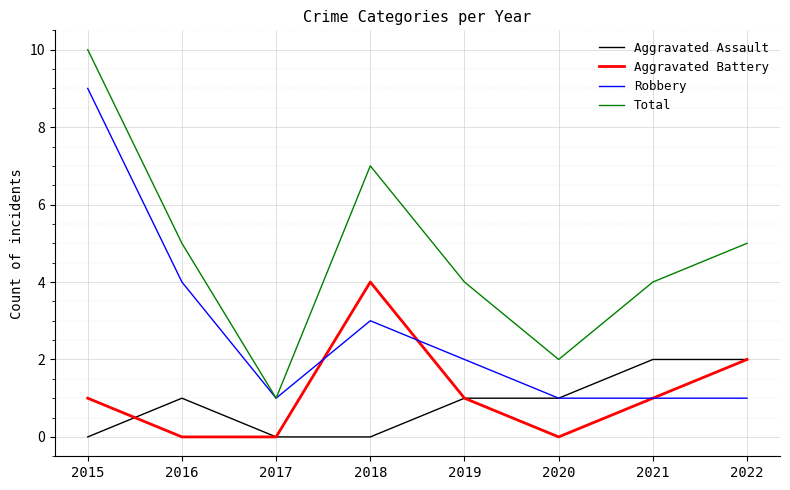

Is it true that Total equals 1 at 2019?

False